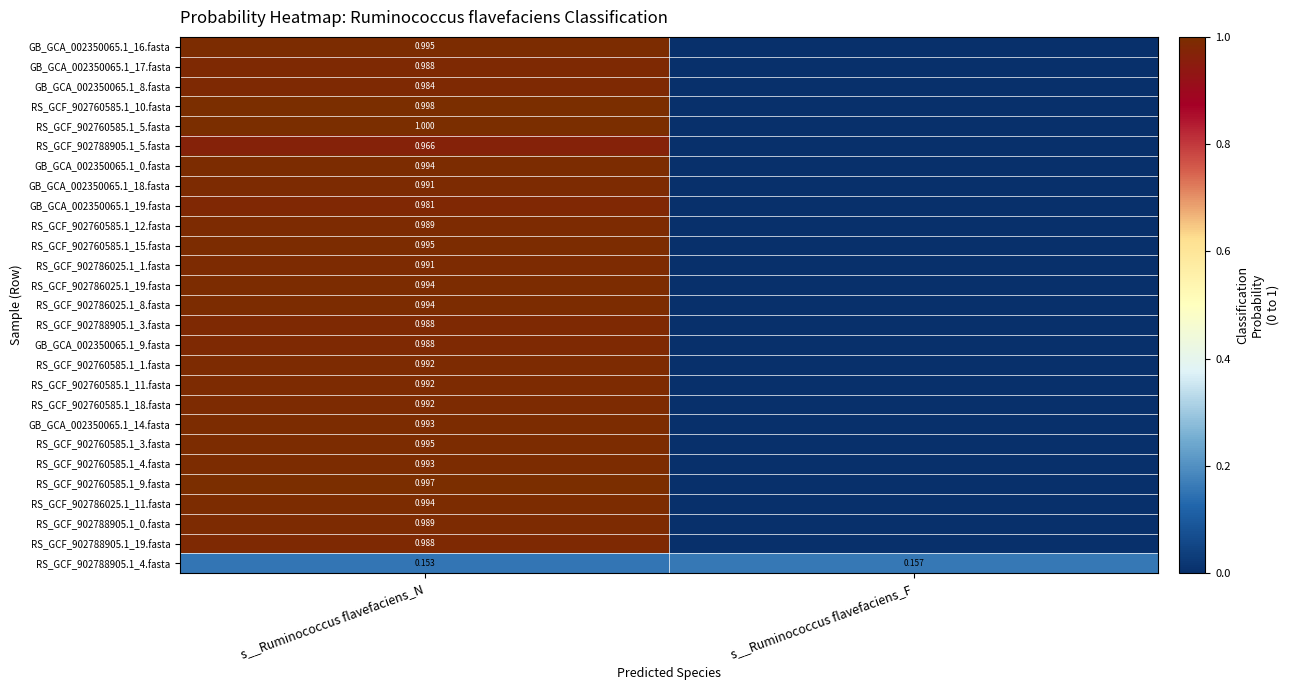

Is the value of GB_GCA_002350065.1_17.fasta at s__Ruminococcus flavefaciens_N greater than the value of GB_GCA_002350065.1_8.fasta at s__Ruminococcus flavefaciens_N?

Yes